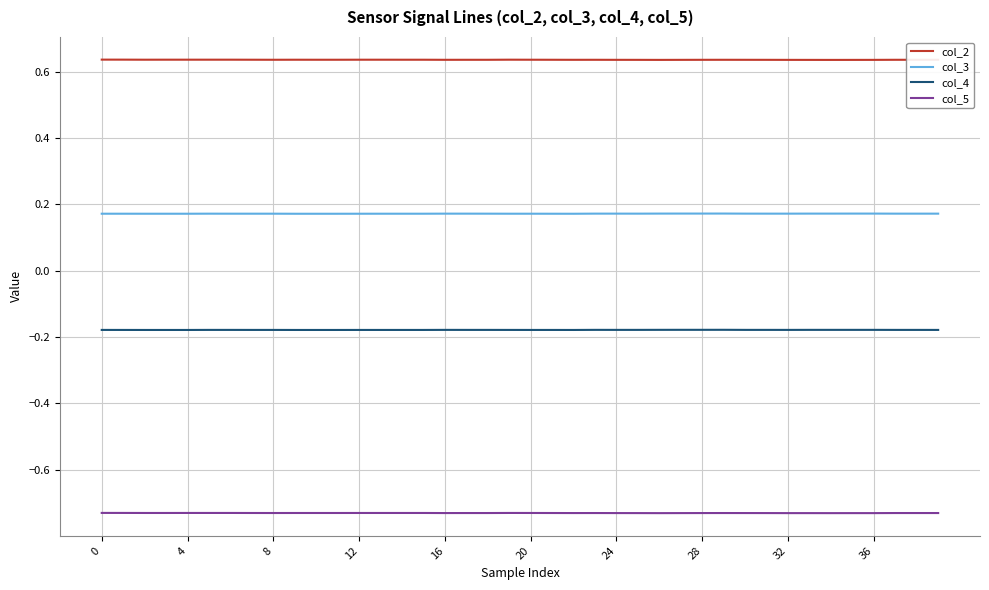

Which series has the largest total across all categories?

col_2